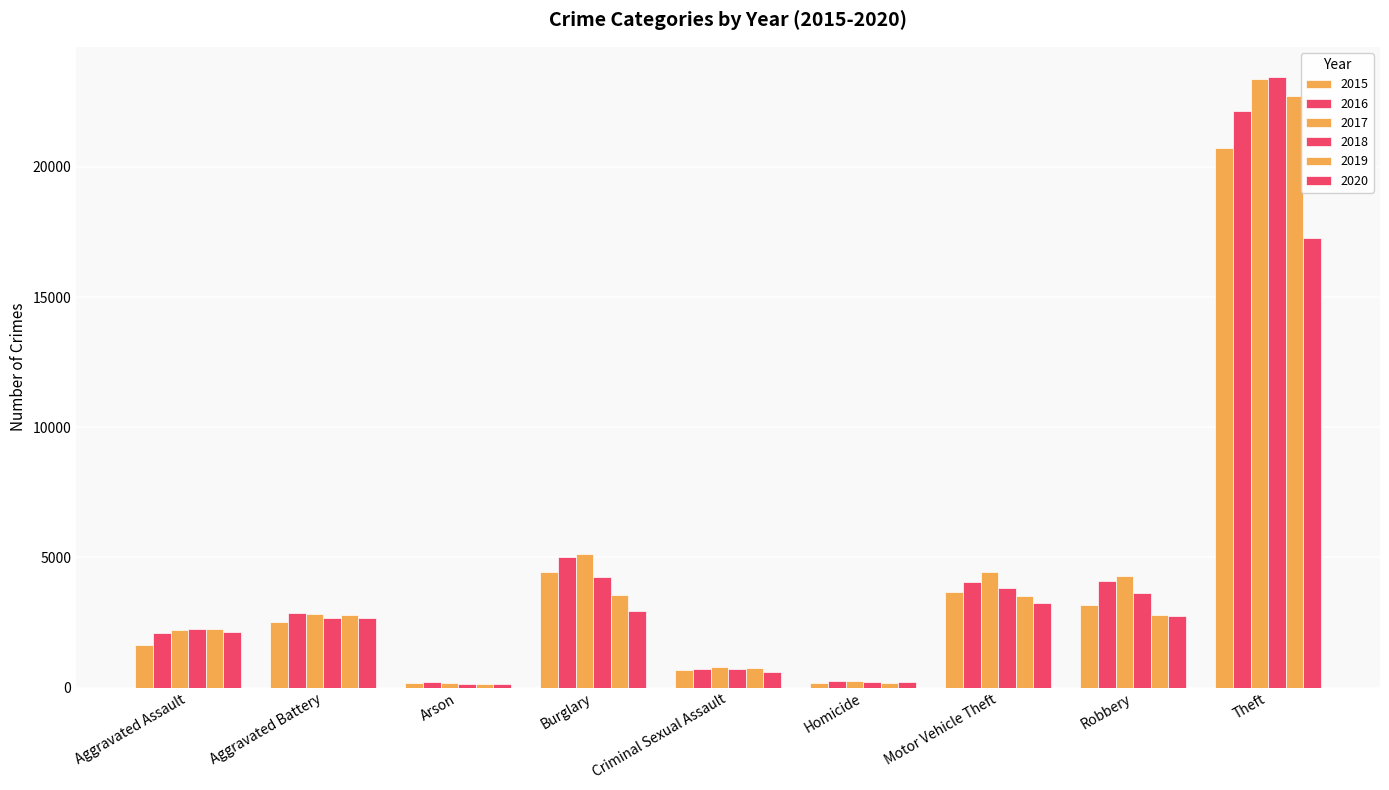

What is the maximum value shown in the chart?

23444